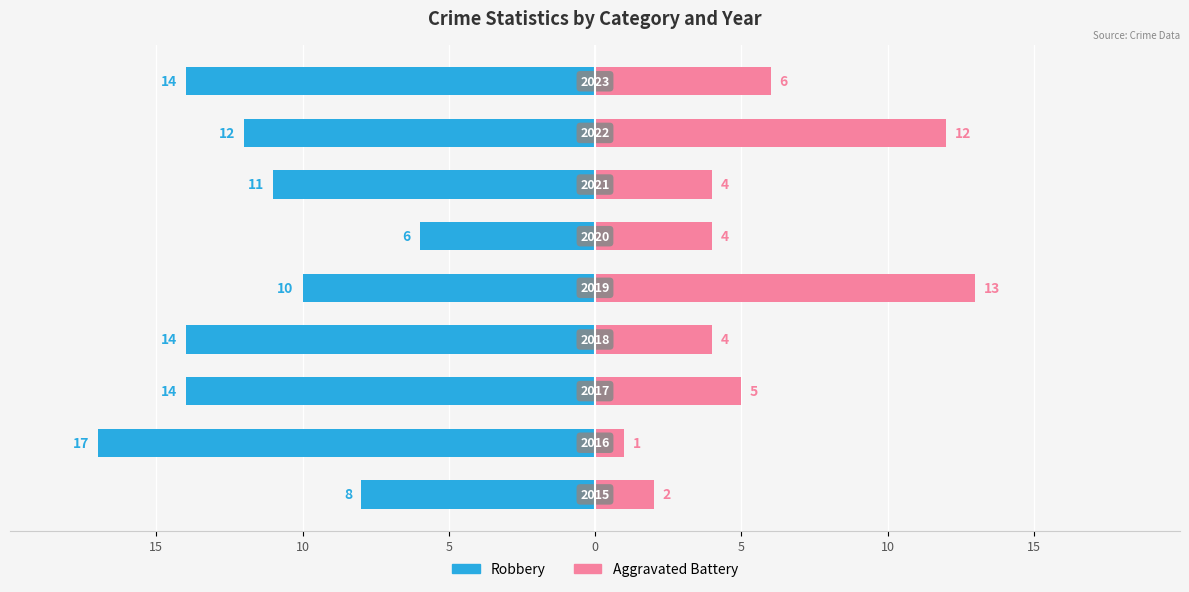

What are all the series names shown in the legend?

Robbery, Aggravated Battery